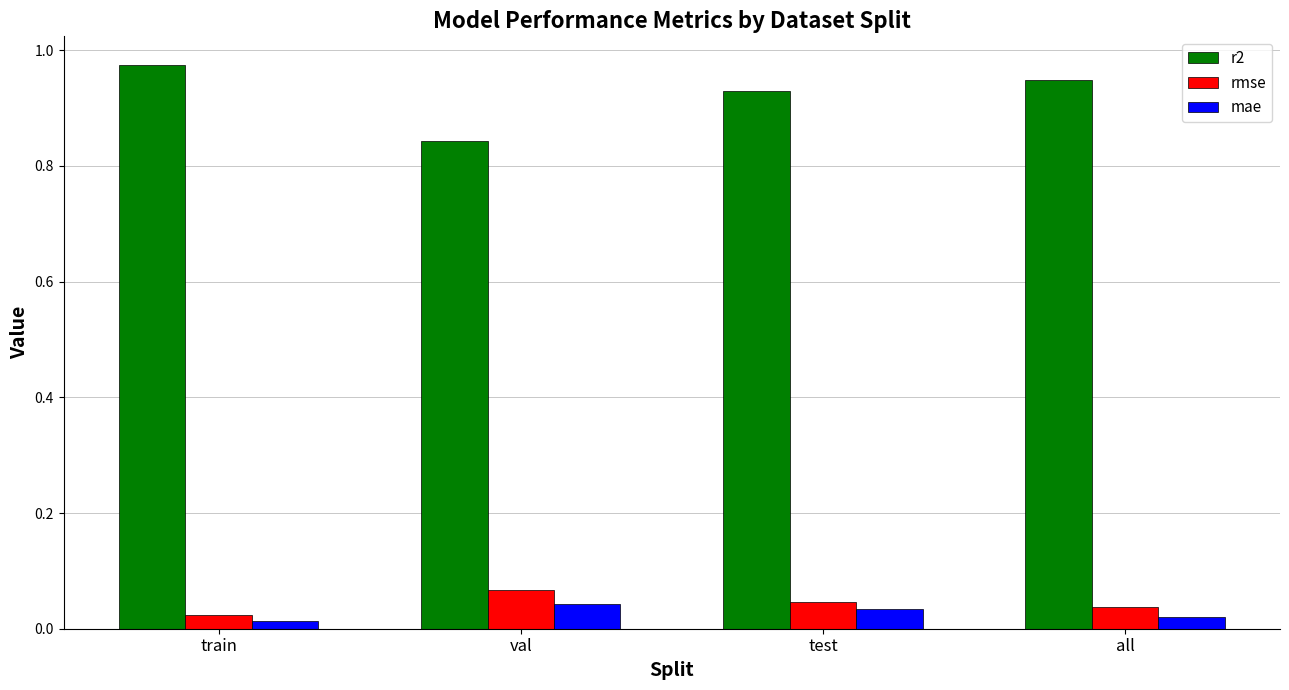

True or false: r2 has a value of 1.5 at test.

False